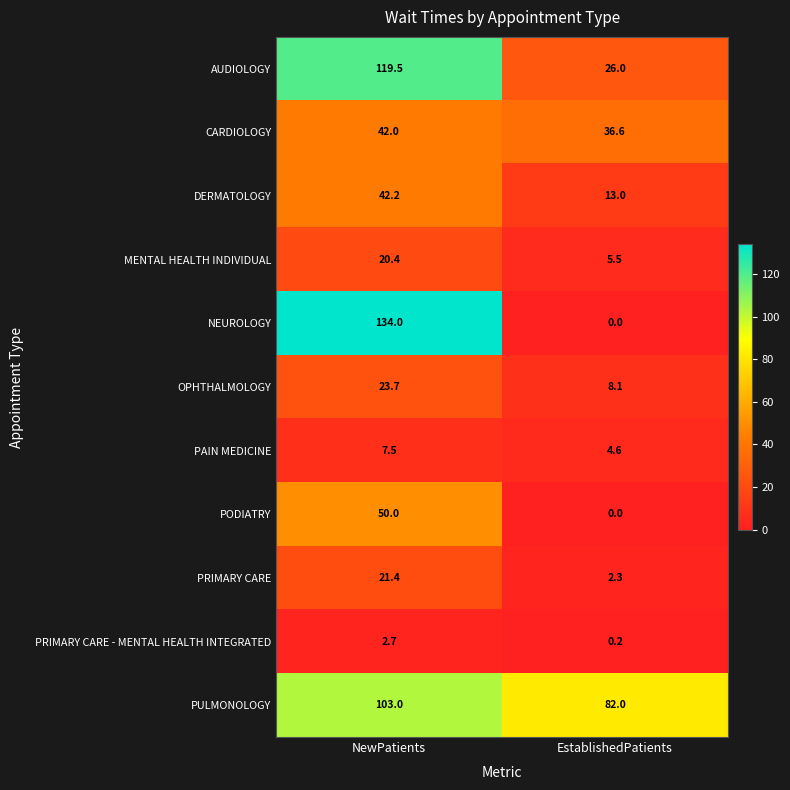

Is it true that PODIATRY equals 86.6 at NewPatients?

False